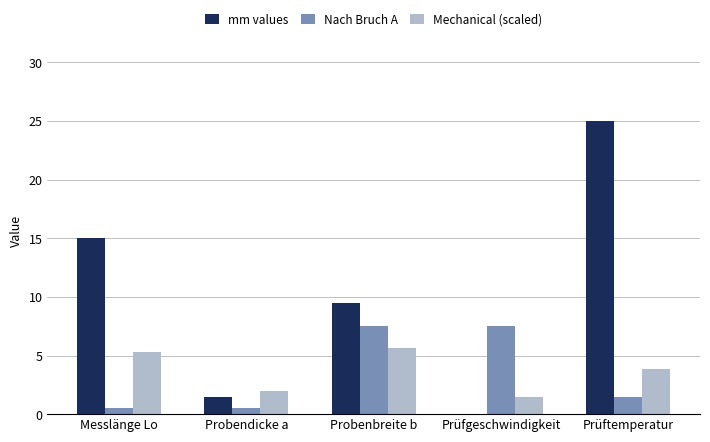

What is the spread (max minus min) of values at Prüfgeschwindigkeit?

7.5